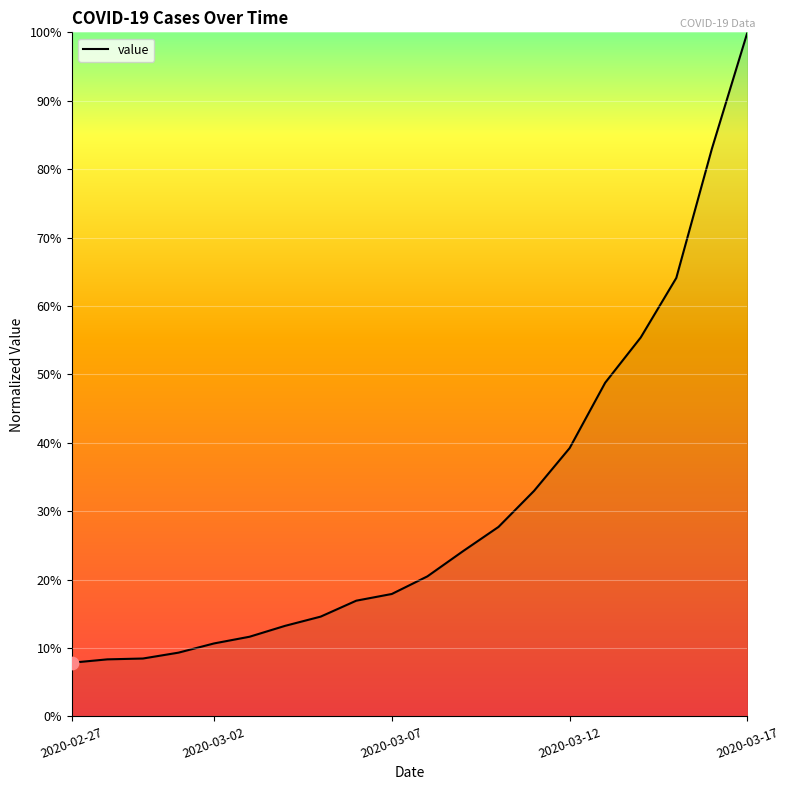

What is the greatest value displayed?

100.0